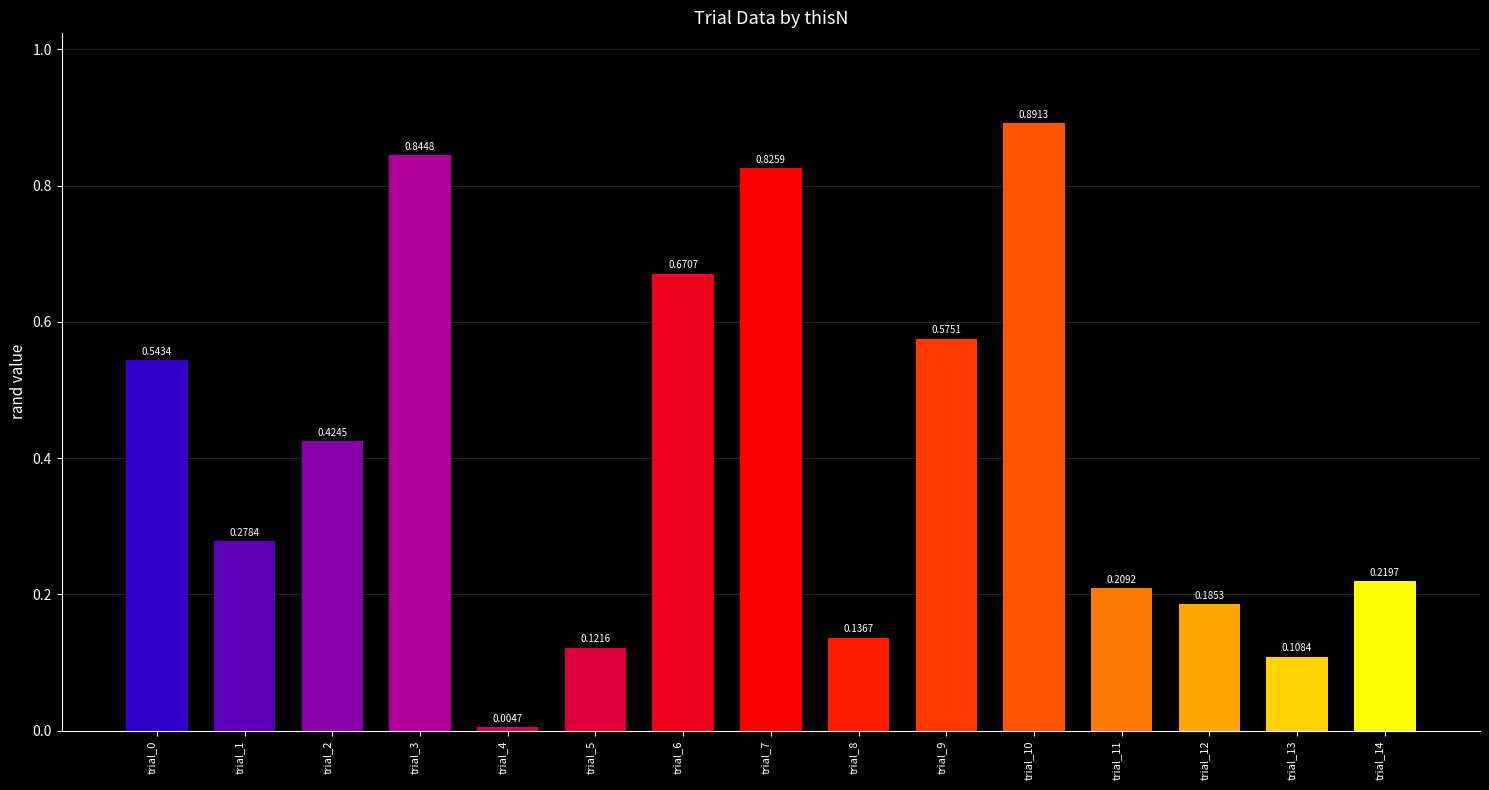

What is the change in value from trial_1 to trial_4?

-0.3